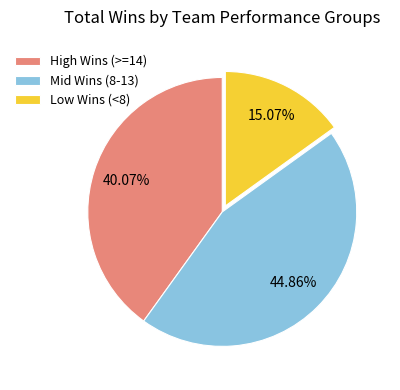

How many slices are in this pie chart?

3